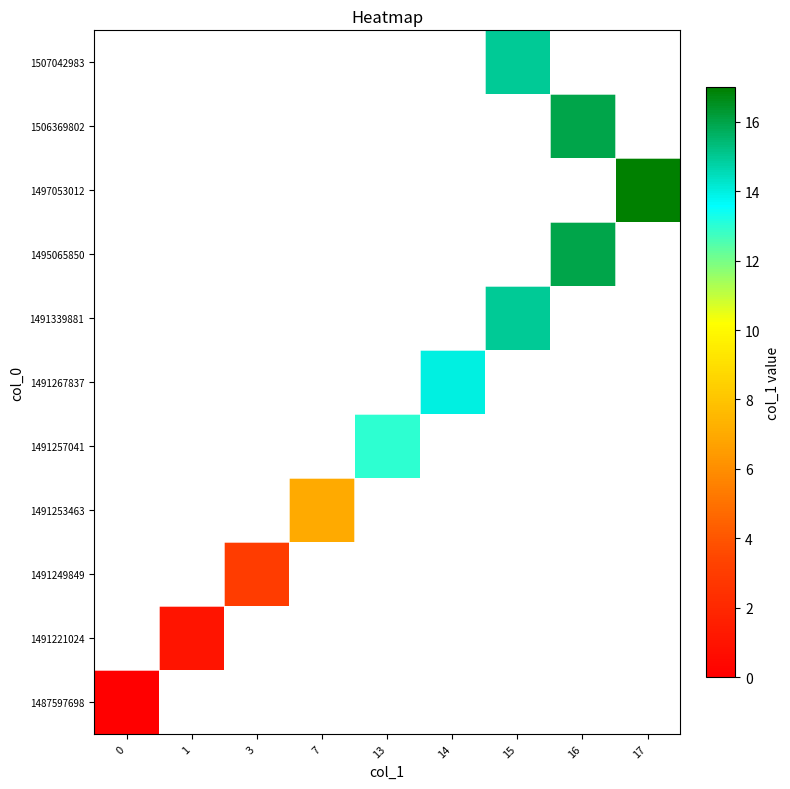

List the series in order of their overall mean, lowest first.

1487597698, 1491221024, 1491249849, 1491253463, 1491257041, 1491267837, 1491339881, 1495065850, 1497053012, 1506369802, 1507042983